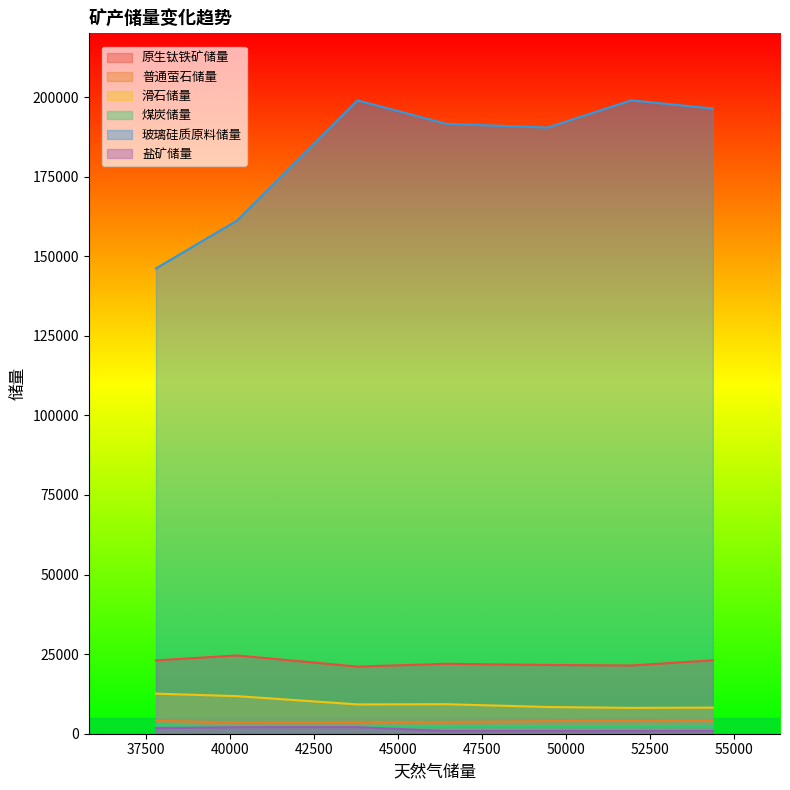

Does the chart display data point markers on the line(s)?

No